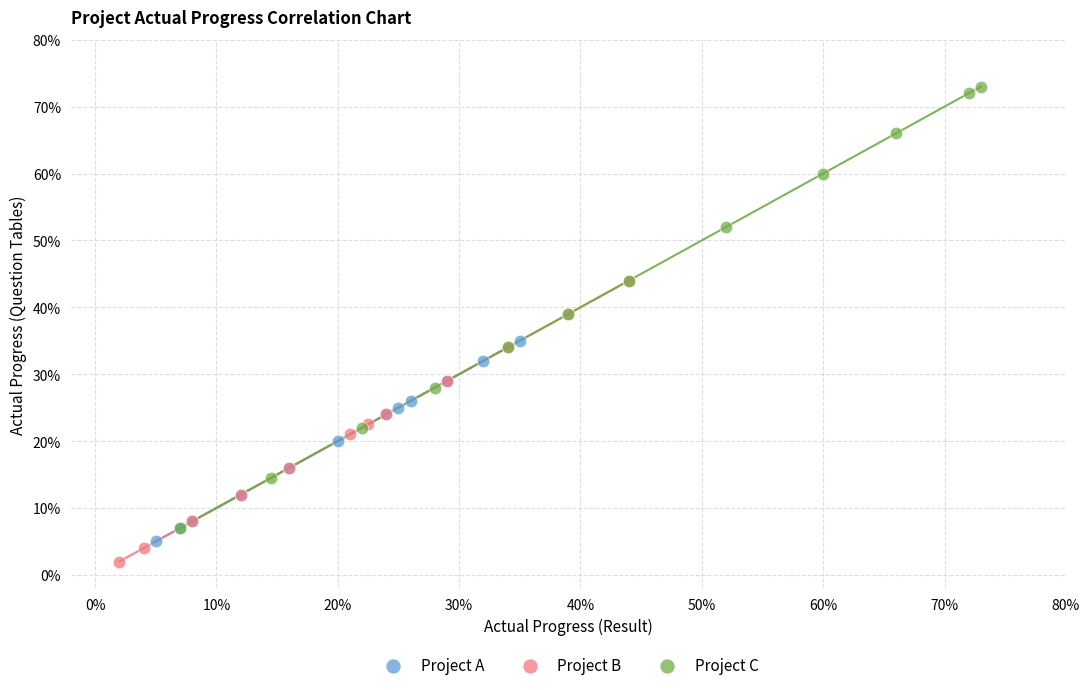

What are all the series names shown in the legend?

Project A, Project B, Project C